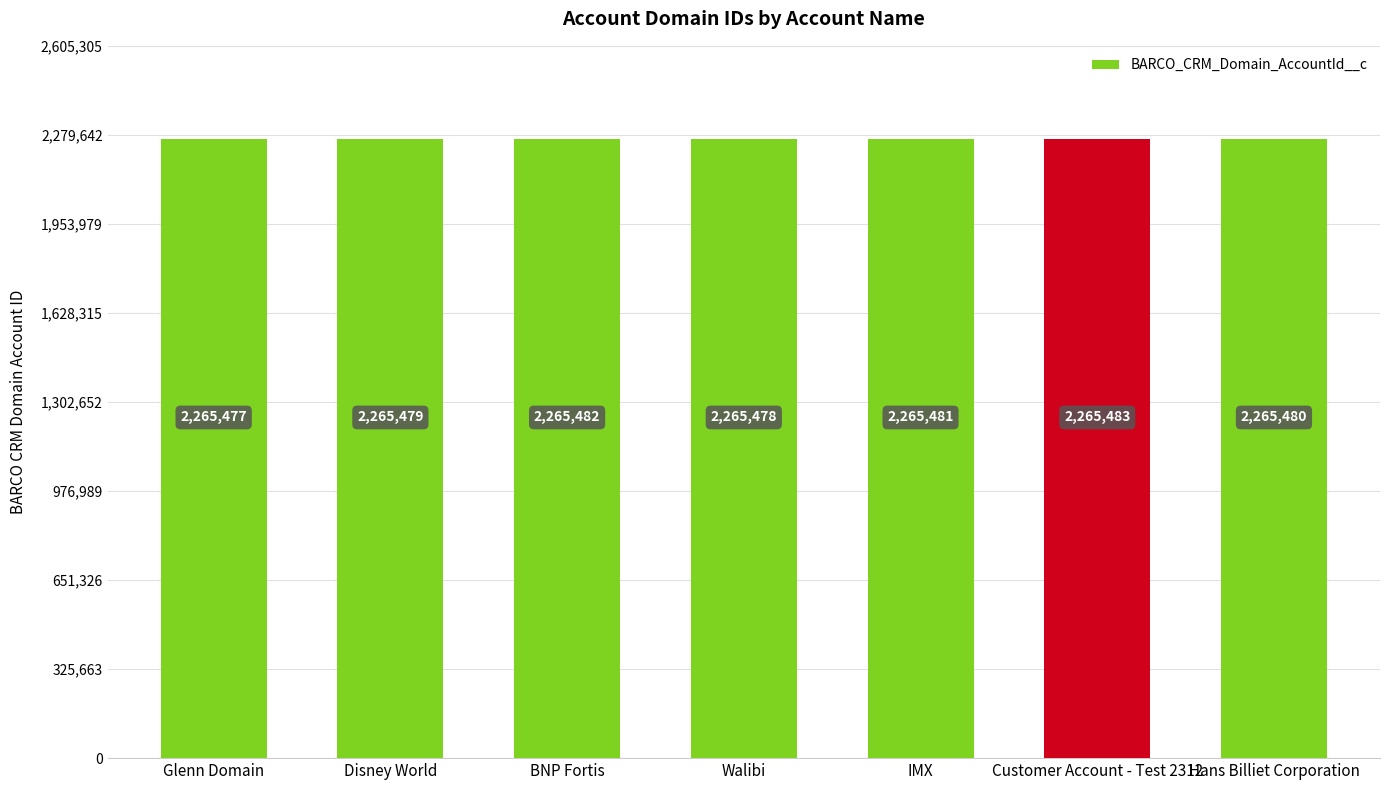

Does the chart contain any negative values?

No